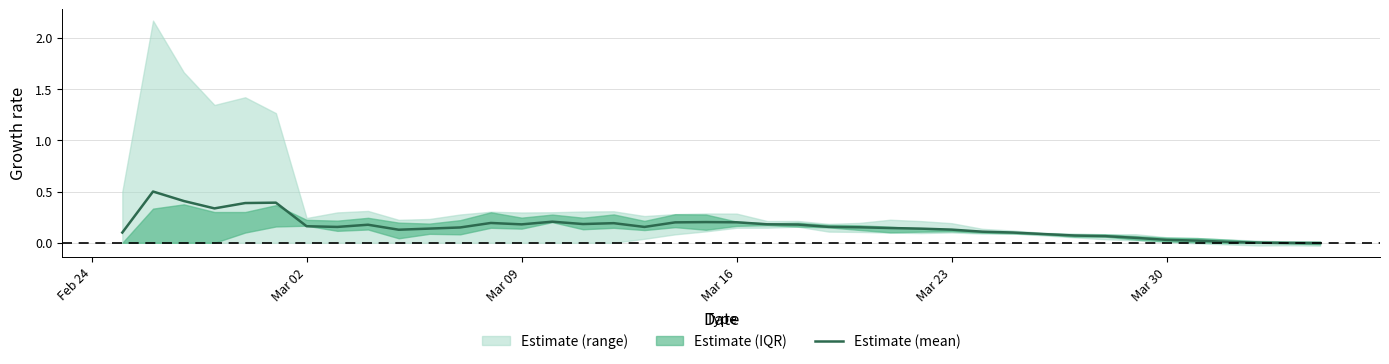

Does the chart display data point markers on the line(s)?

No